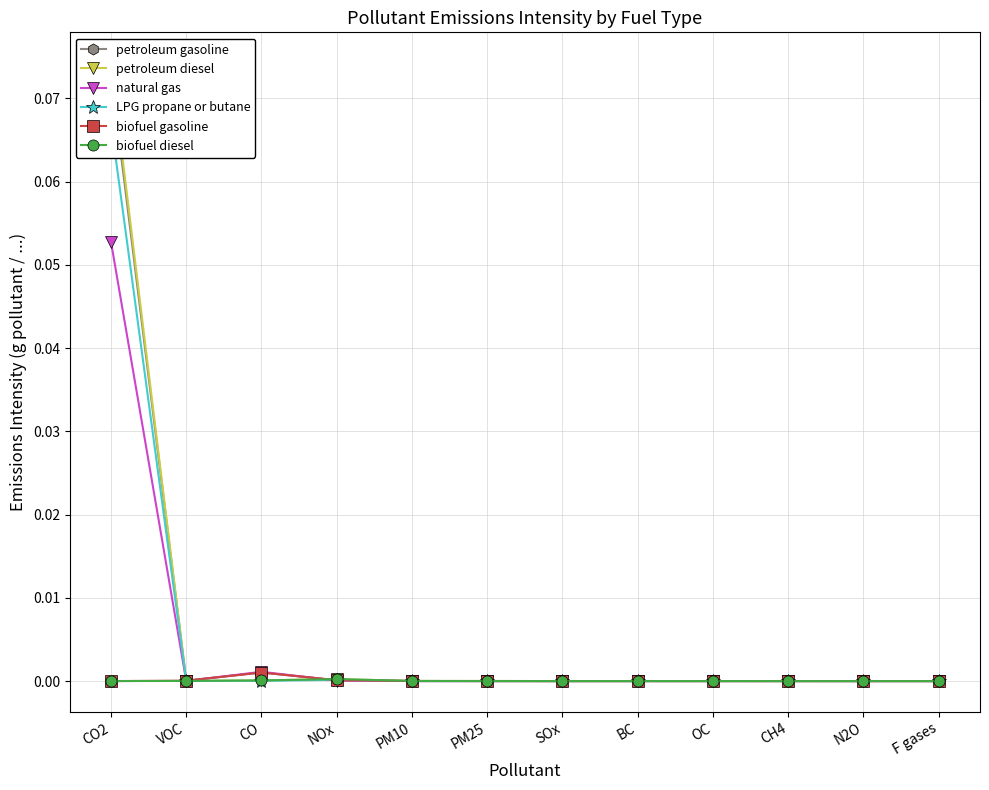

How many positive values does the biofuel diesel series have?

8